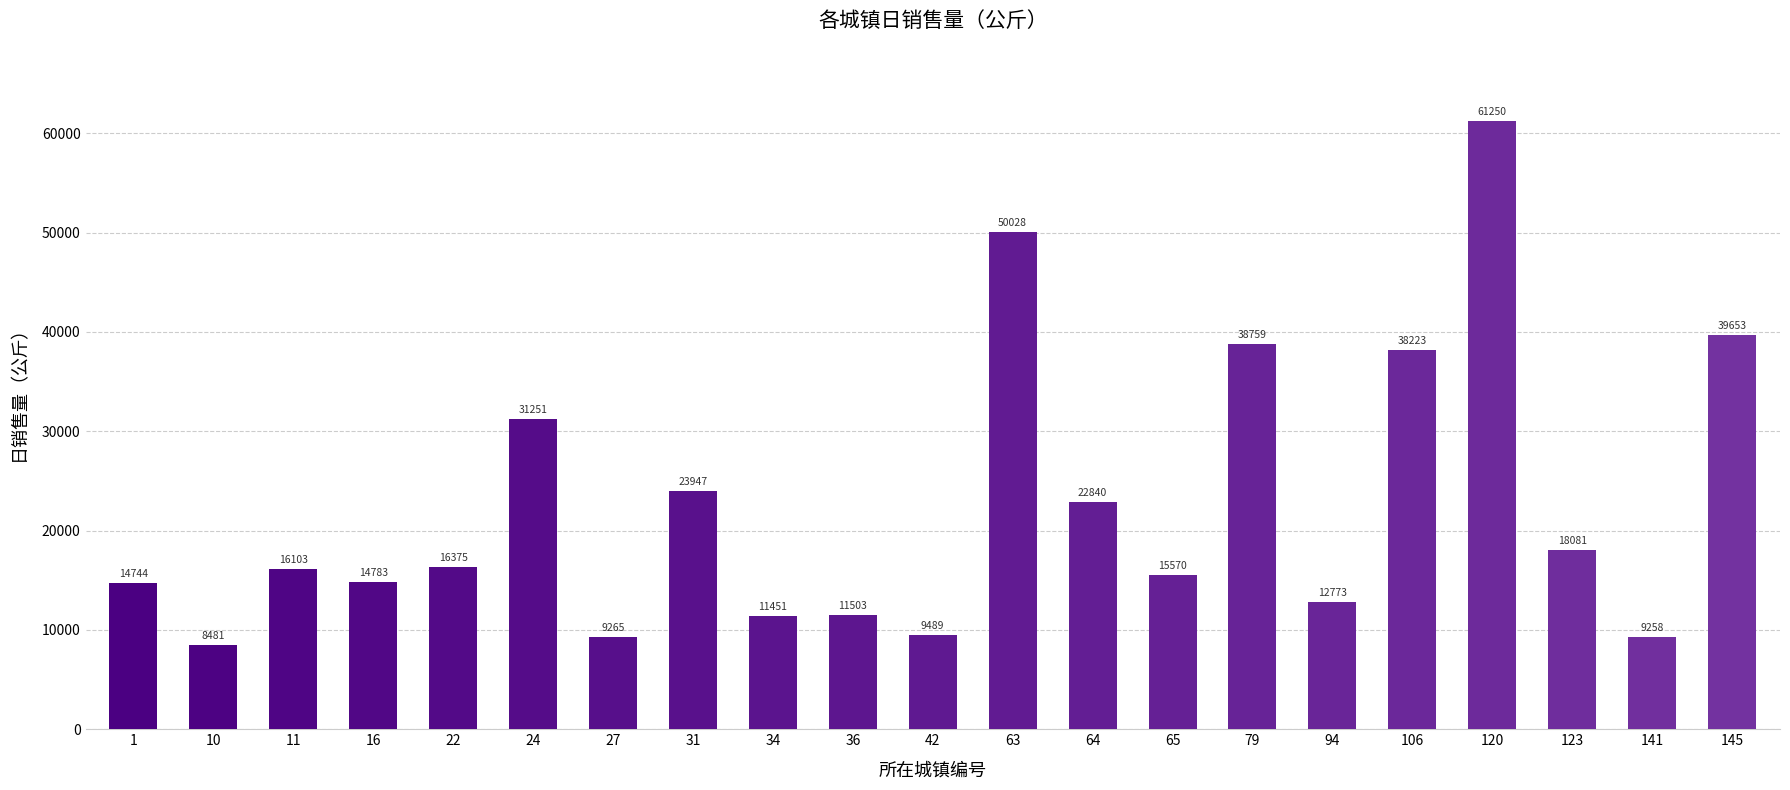

How many bars are there in total?

21